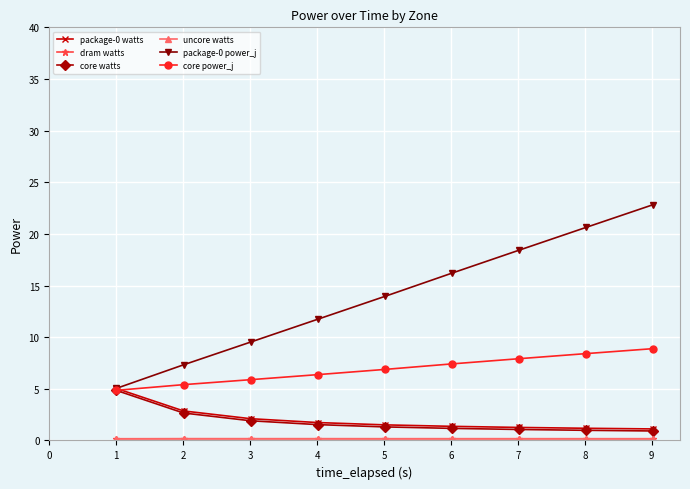

Is this an area chart (filled region under the line)?

No